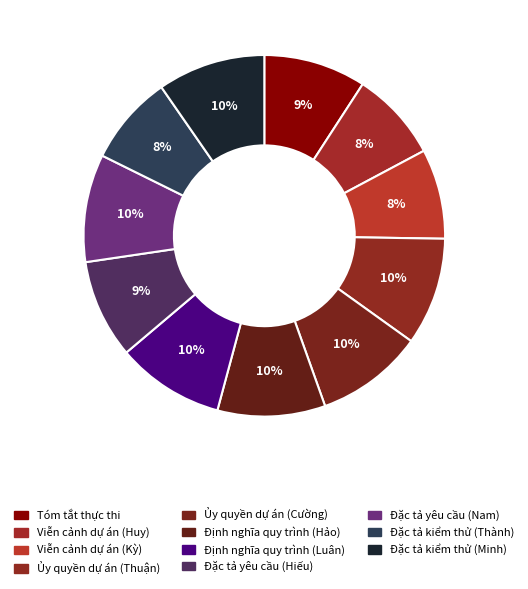

To the nearest percent, what is the average slice percentage?

9%